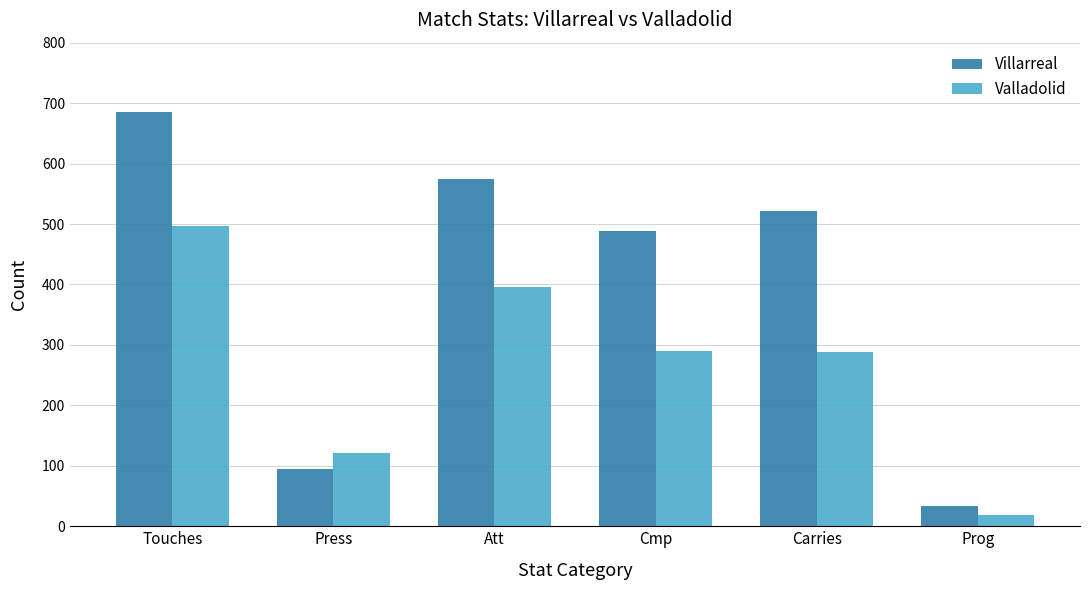

What position from the right is Carries?

2